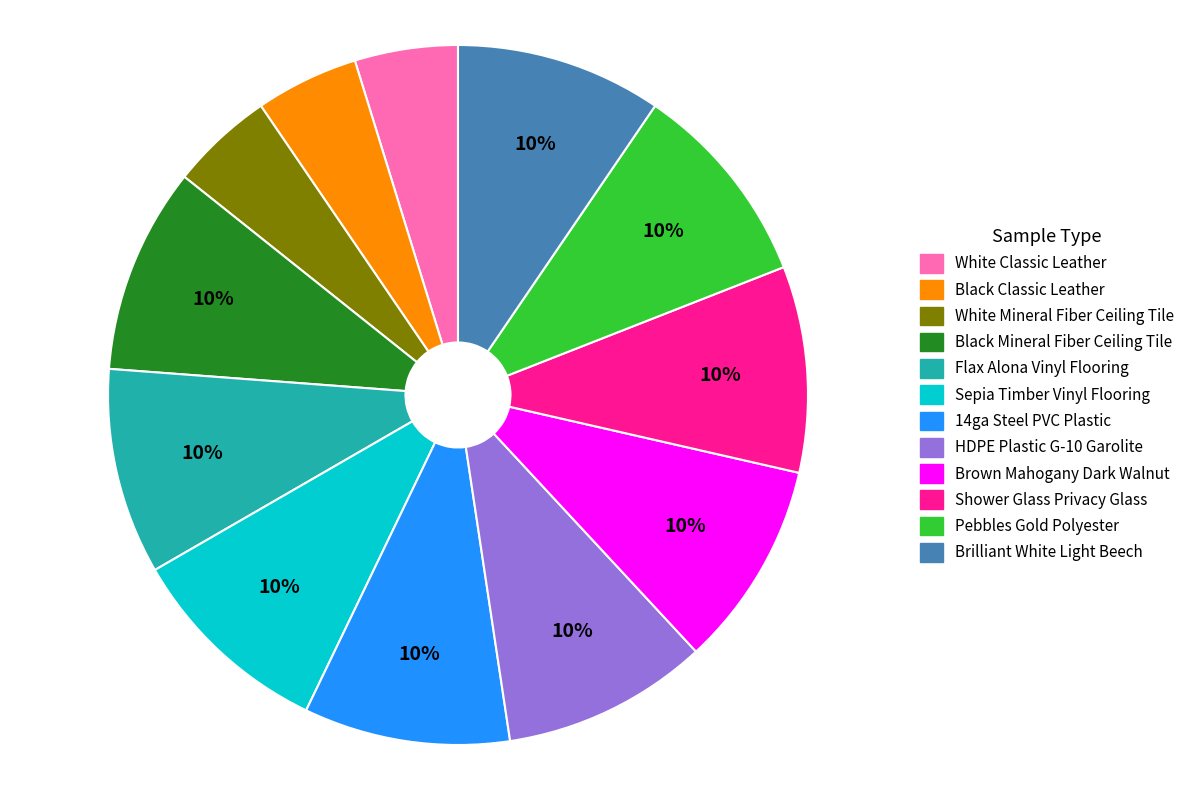

Count the number of slices in the pie.

12